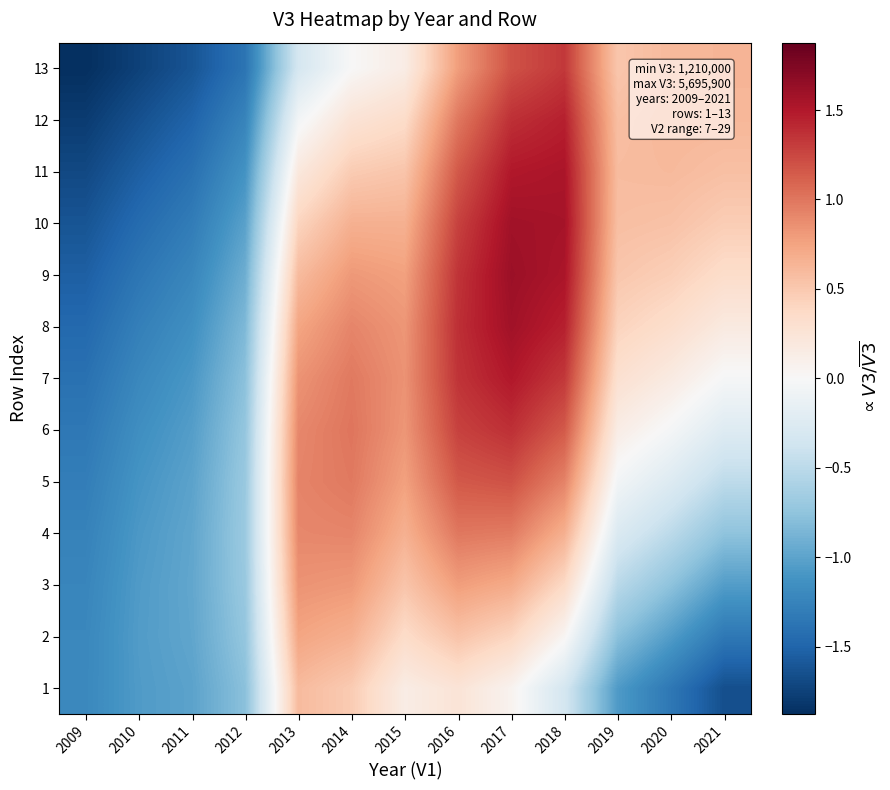

At how many categories does at least one series exceed -1?

11